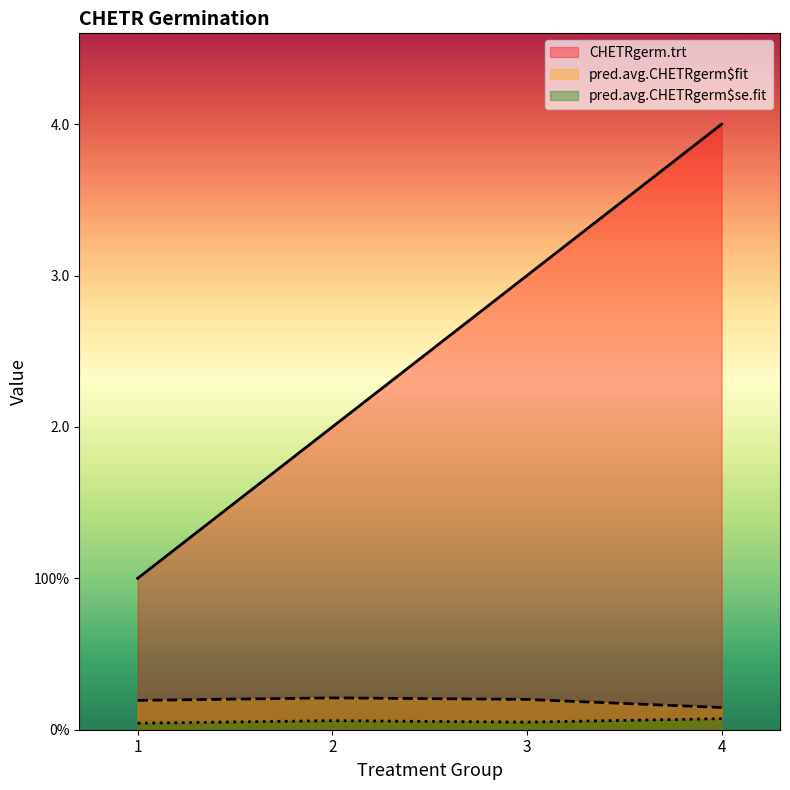

Which has a higher value, 4 or 3?

4